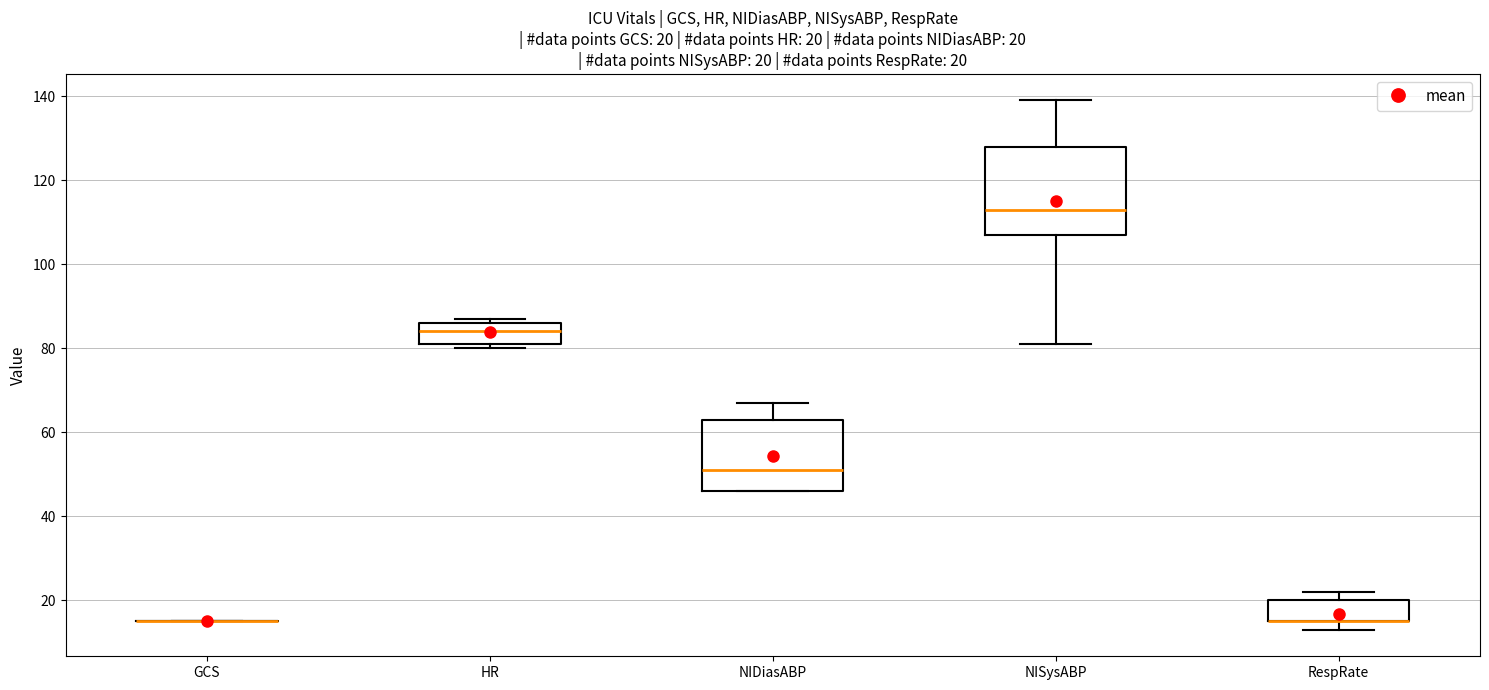

Which box is the tallest, from its lower edge to its upper edge?

NISysABP